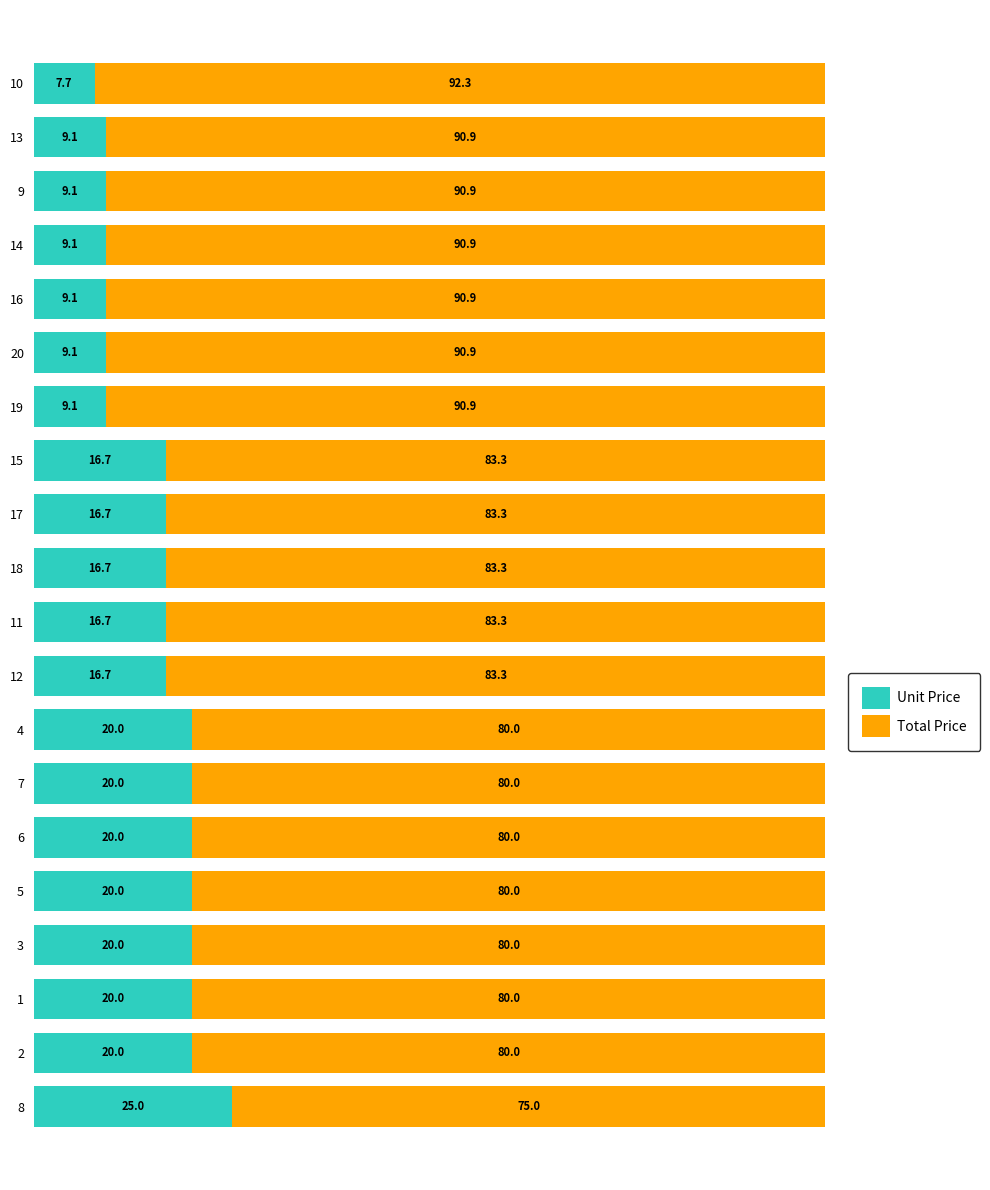

What is the highest value of the Unit Price series?

25.0